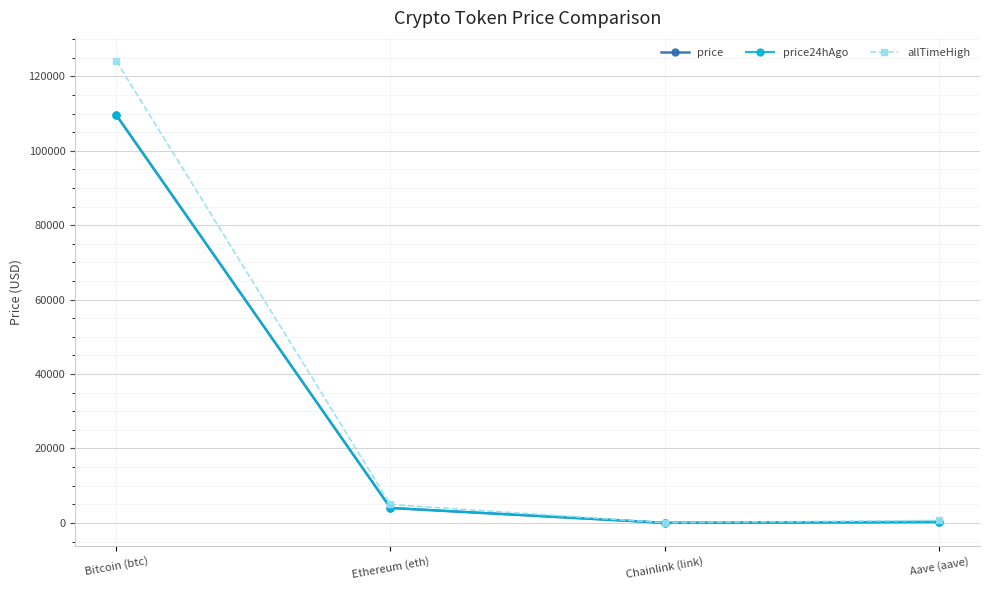

At which category is the sum across all series the highest?

Bitcoin (btc)